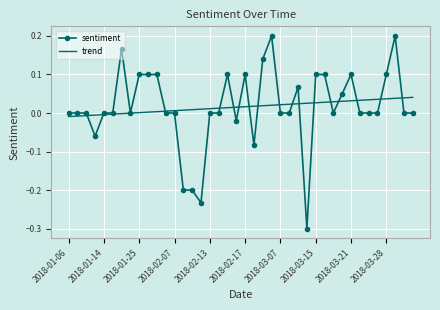

List the series in order of their peak value, lowest first.

trend, sentiment